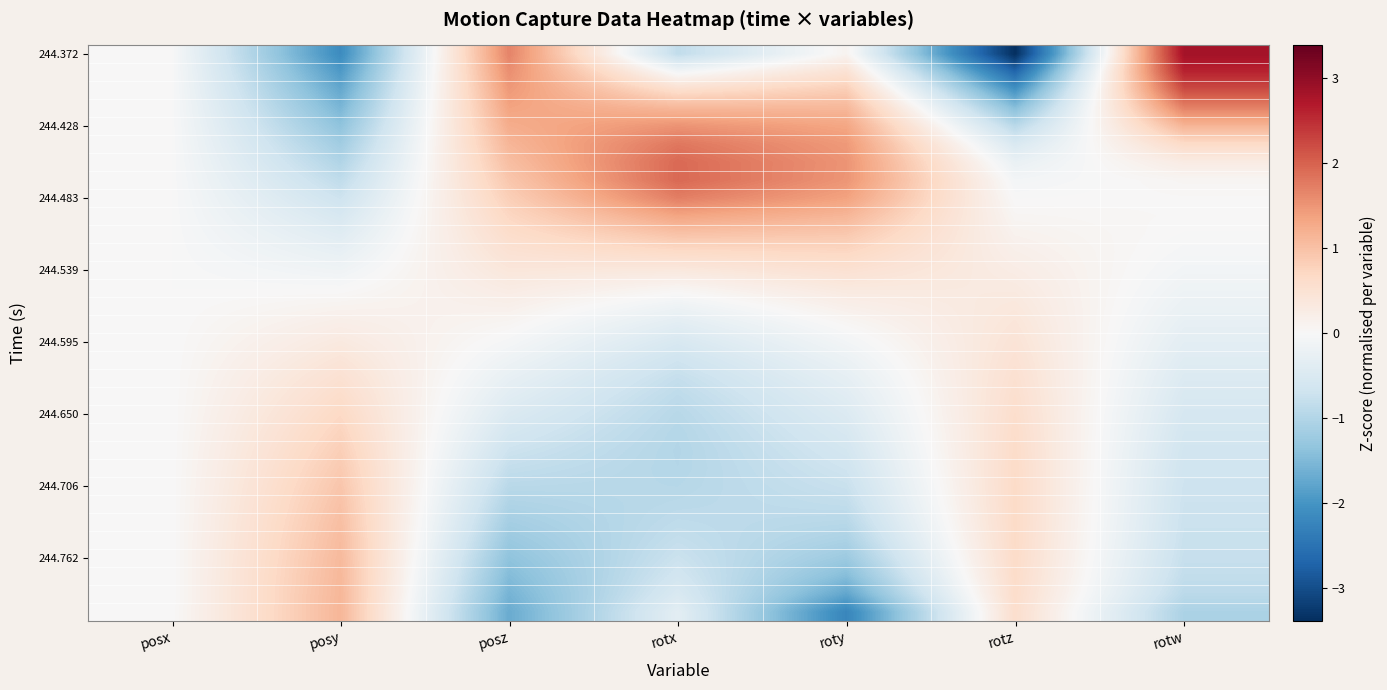

At how many categories does at least one series exceed 0?

6